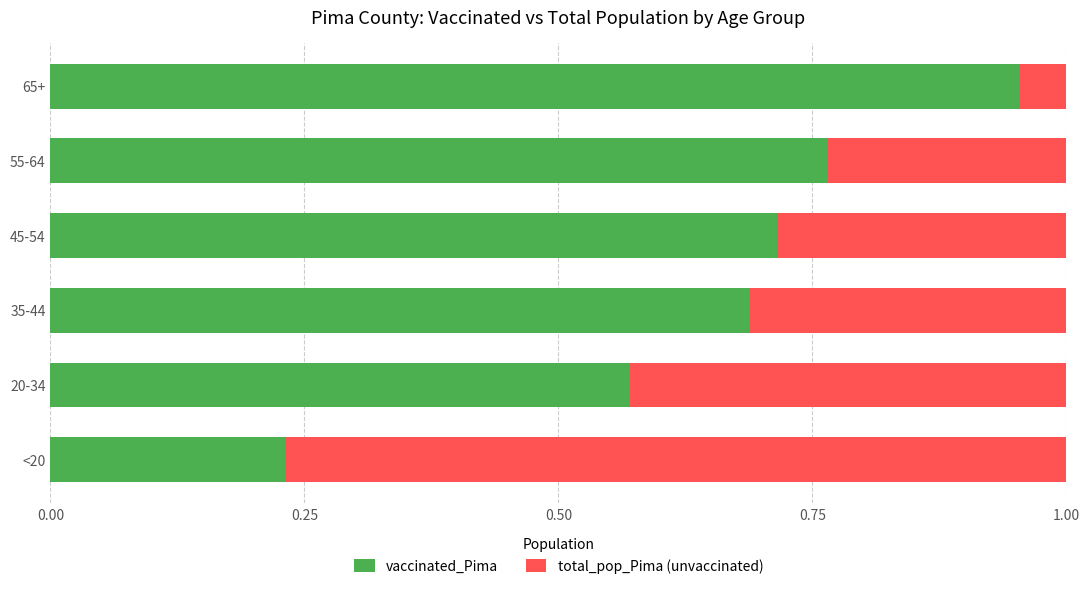

At which label does vaccinated_Pima reach its minimum?

<20